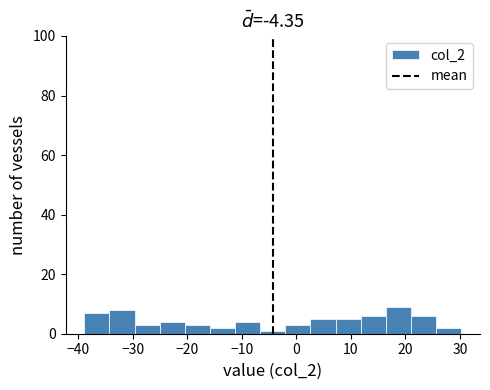

Reading left to right, list every bar in this chart as the range it spans on the x-axis followed by its height. Neither the bar edges nor the heights are printed on the chart, so give them approximately, as read against the axes.

-39 to -34: 8
-34 to -30: 8
-30 to -25: 4
-25 to -20: 4
-20 to -16: 4
-16 to -11: 2
-11 to -7: 4
-7 to -2: under 2
-2 to 3: 4
3 to 7: 6
7 to 12: 6
12 to 16: 6
16 to 21: 10
21 to 26: 6
26 to 30: 2